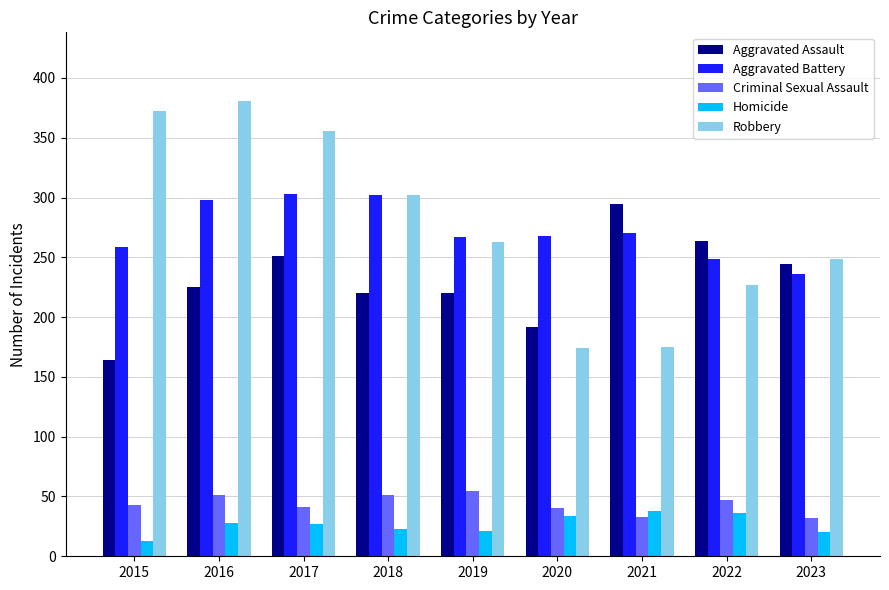

What is the value of the Homicide bar at the 5th from the left?

21